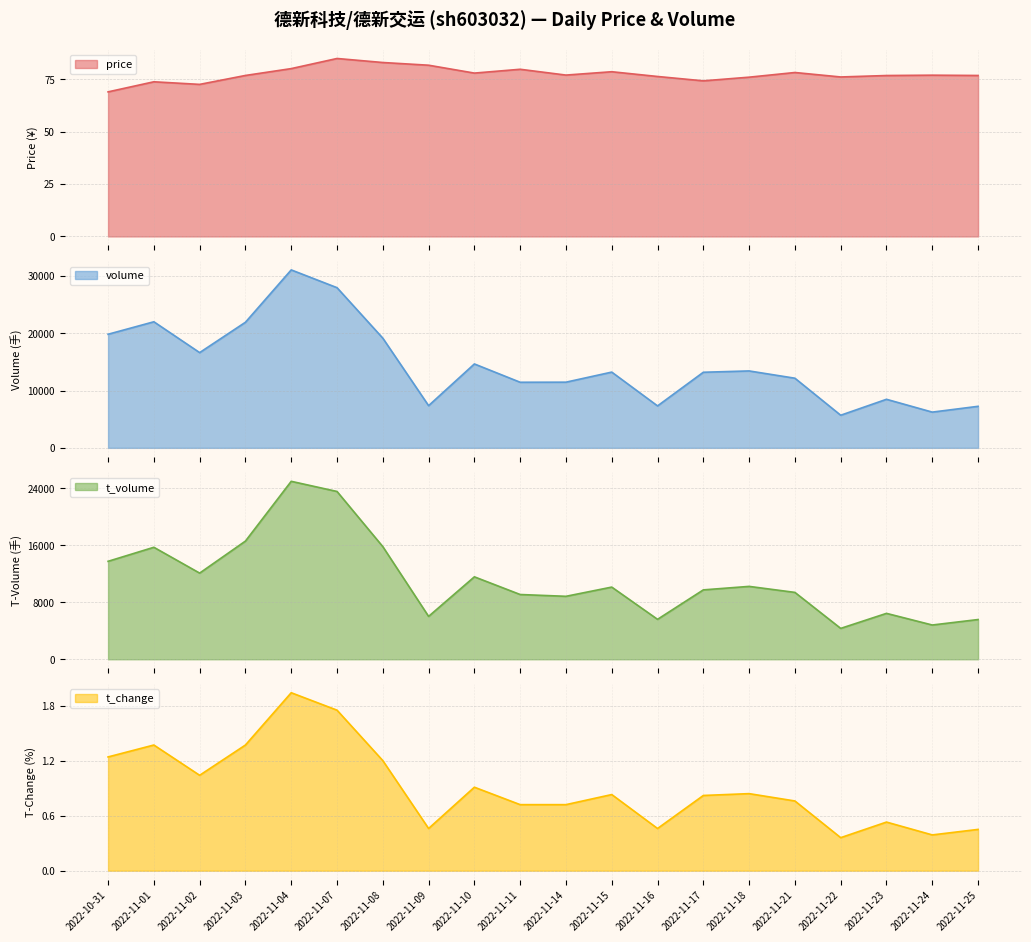

The t_change series shows 2.2 at 2022-10-31. True or false?

False